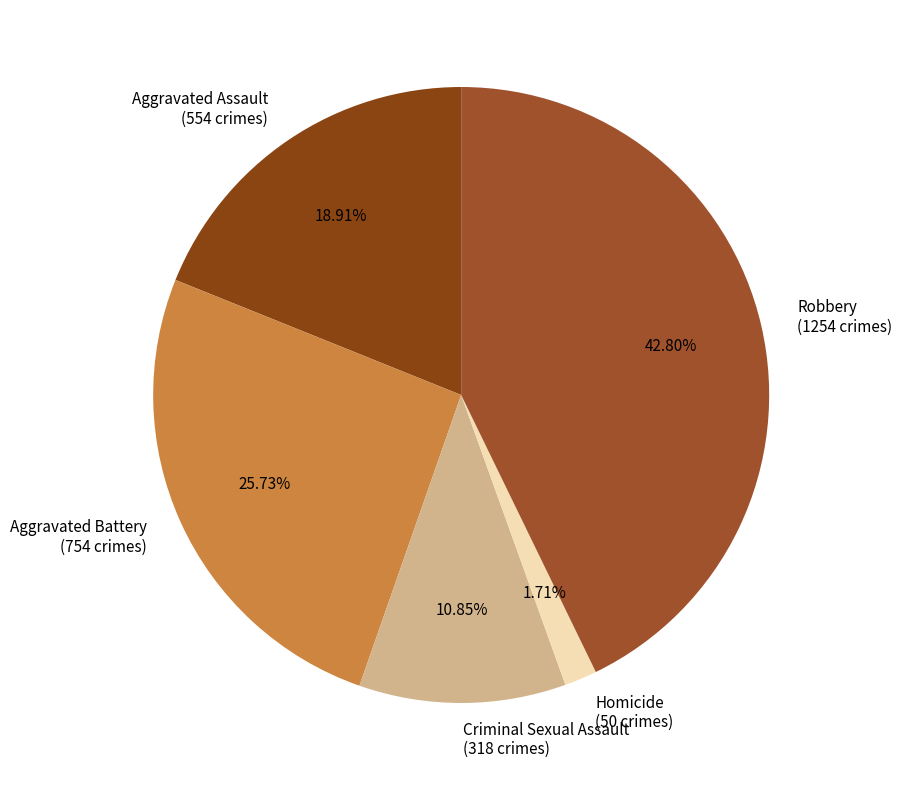

Between Robbery (1254 crimes) and Aggravated Battery (754 crimes), which is larger?

Robbery (1254 crimes)